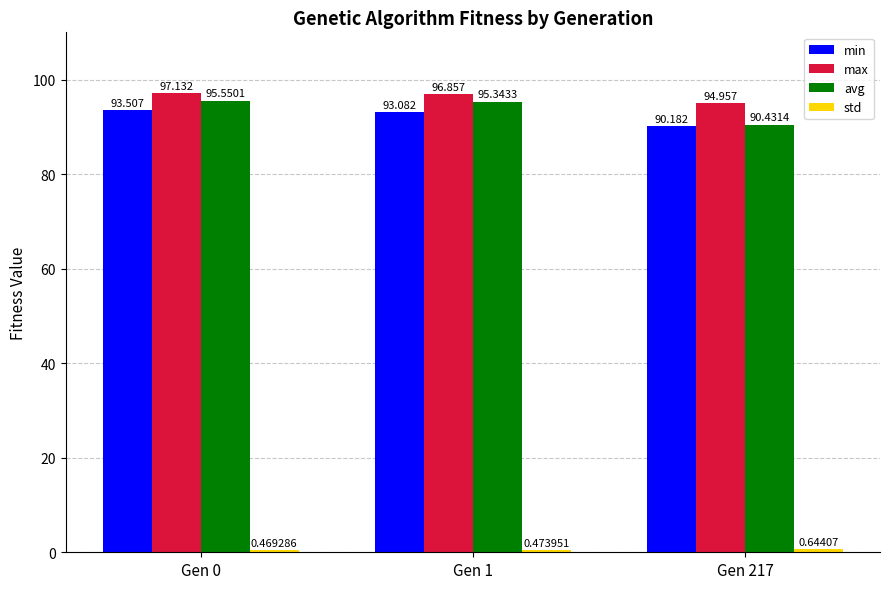

How many values in the avg series exceed 95?

2